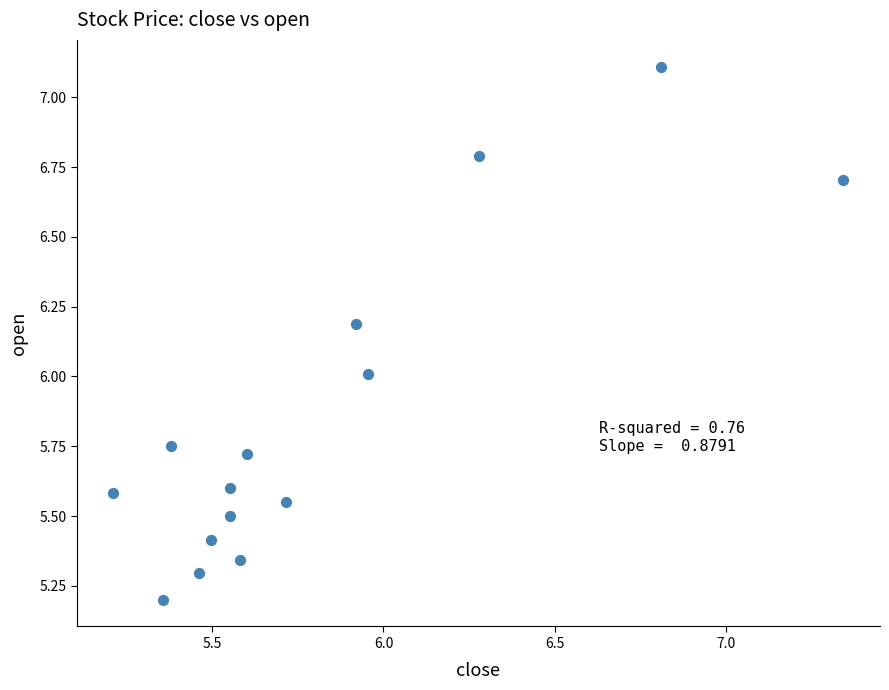

What is the range of X values (max minus min)?

2.1